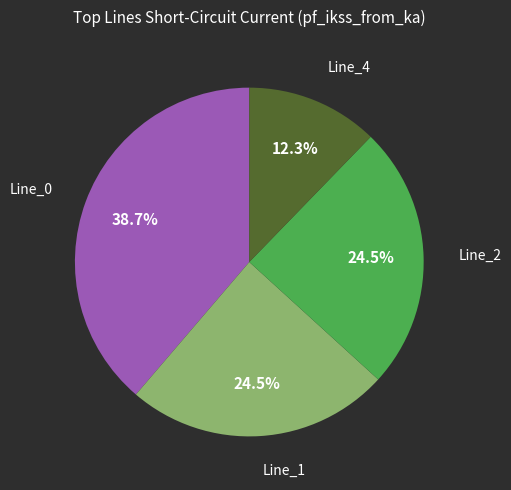

Does any single category account for the majority?

No